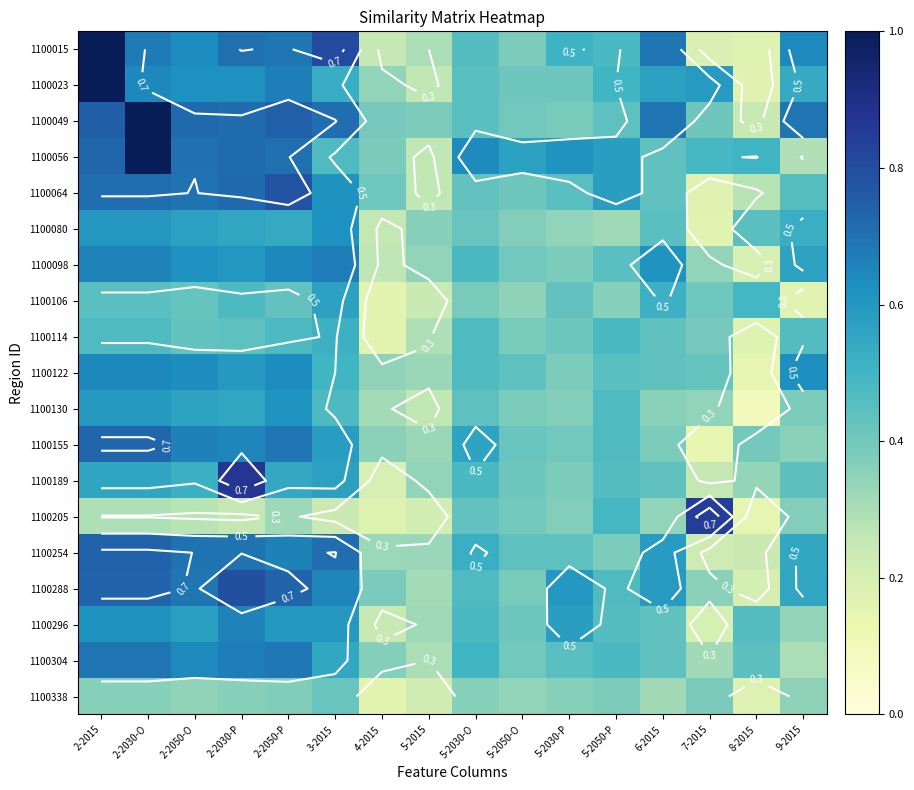

The value of 1100114 at 7-2015 is 0.7. True or false?

False